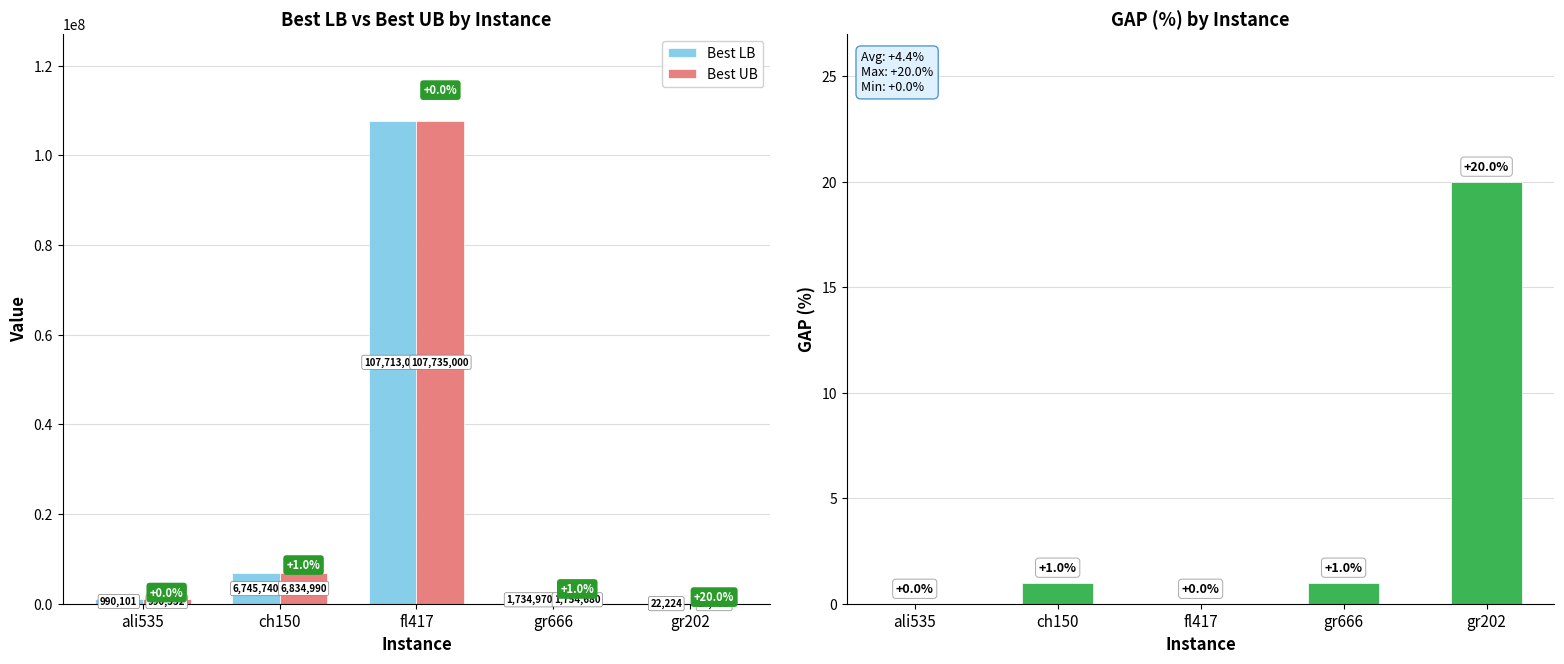

Which category has the lowest value in the Best UB series?

gr202